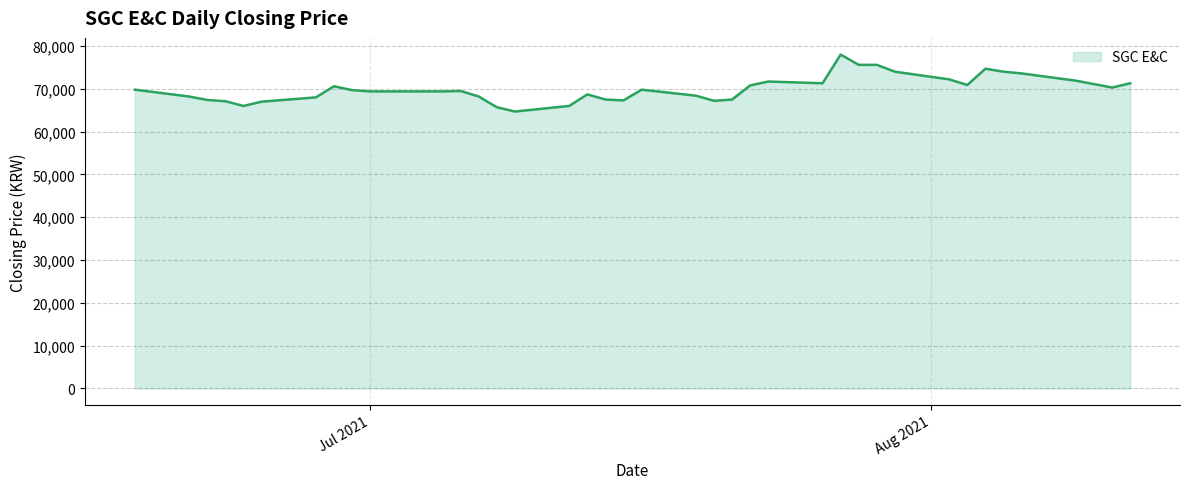

What is the greatest value displayed?

78000